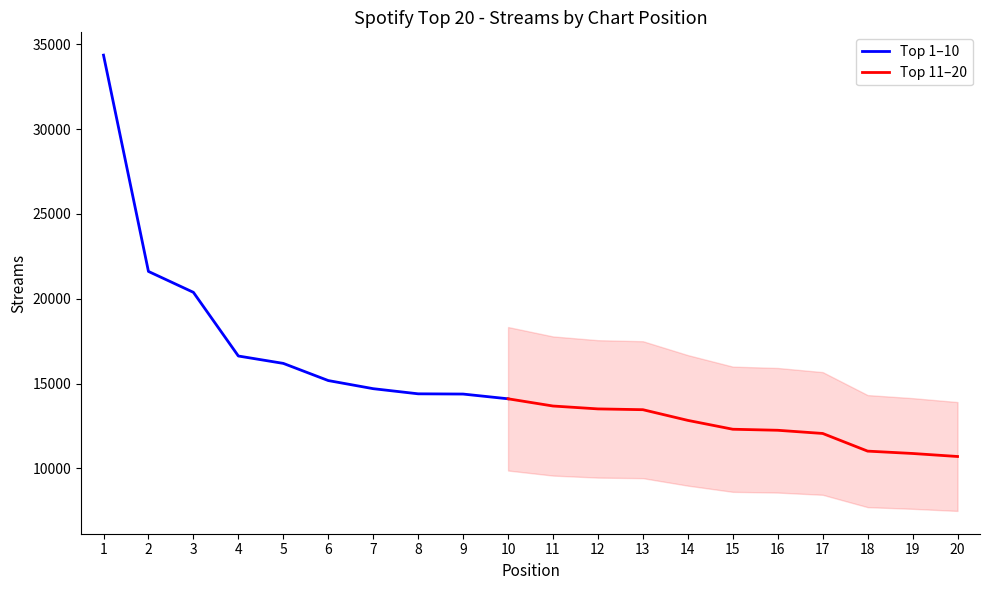

What is the minimum value for Top 1–10?

14099